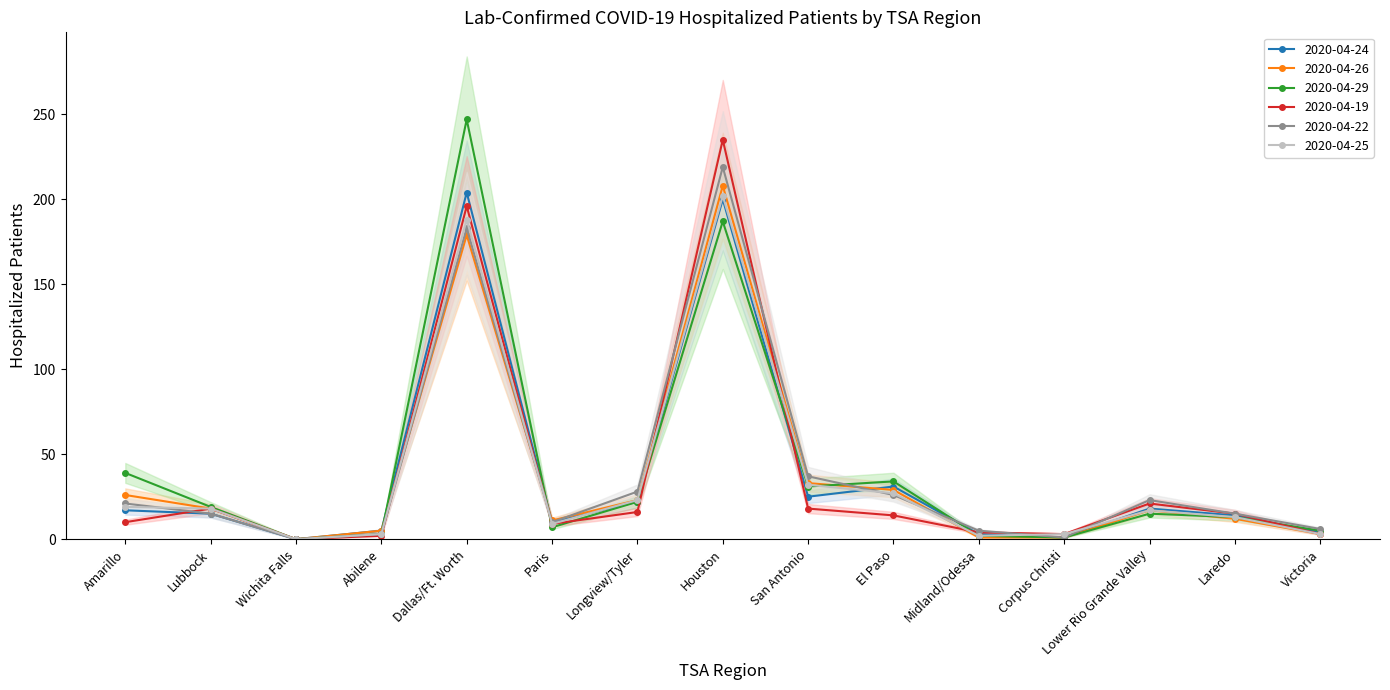

What is the label of the 15th point from the left?

Victoria